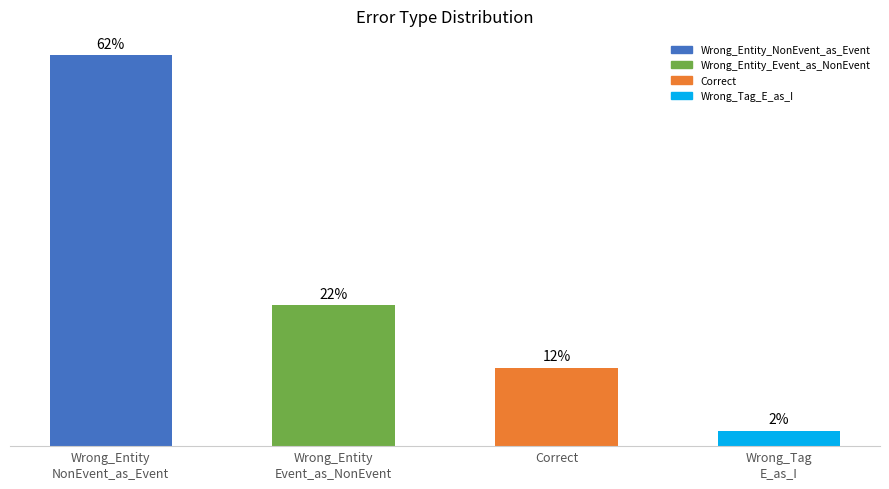

List the labels in order of value, smallest first.

Wrong_Tag
E_as_I, Correct, Wrong_Entity
Event_as_NonEvent, Wrong_Entity
NonEvent_as_Event